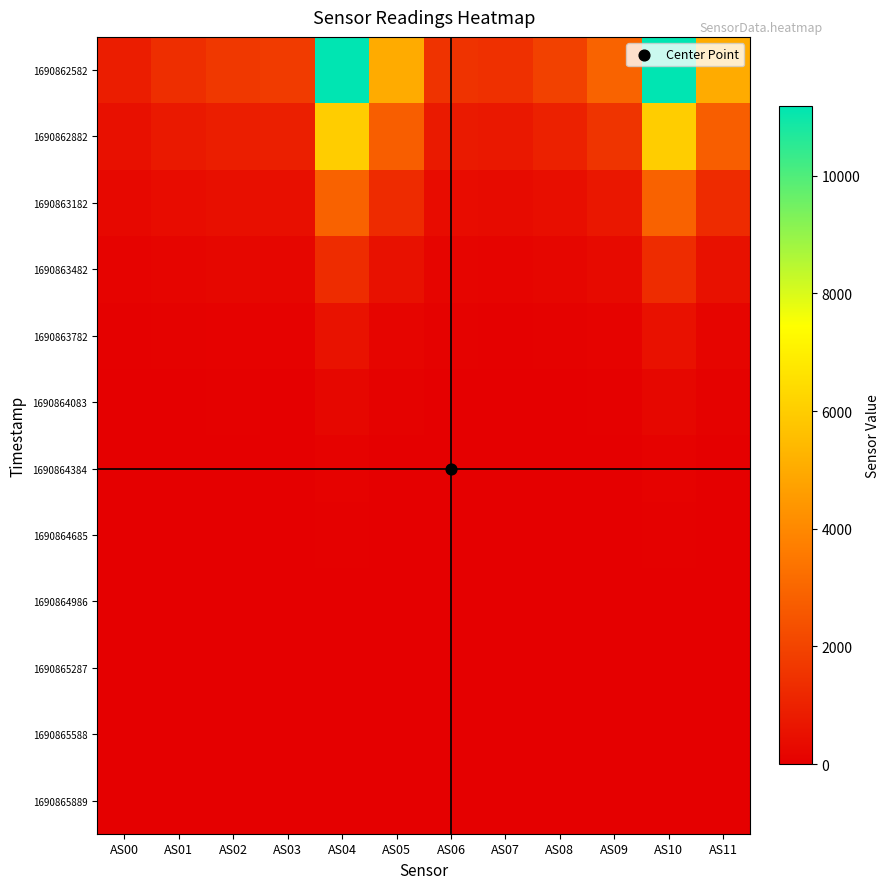

At how many categories does at least one series exceed 3163?

4